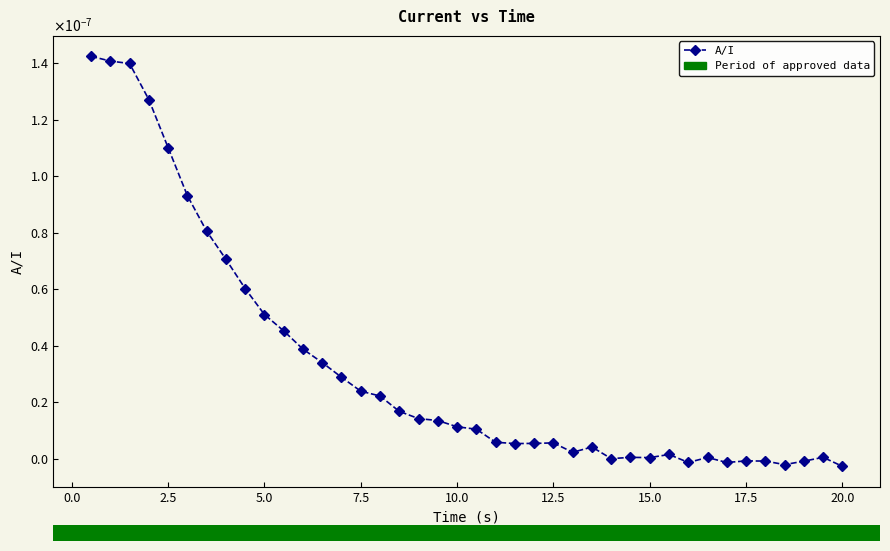

Does the chart display data point markers on the line(s)?

Yes